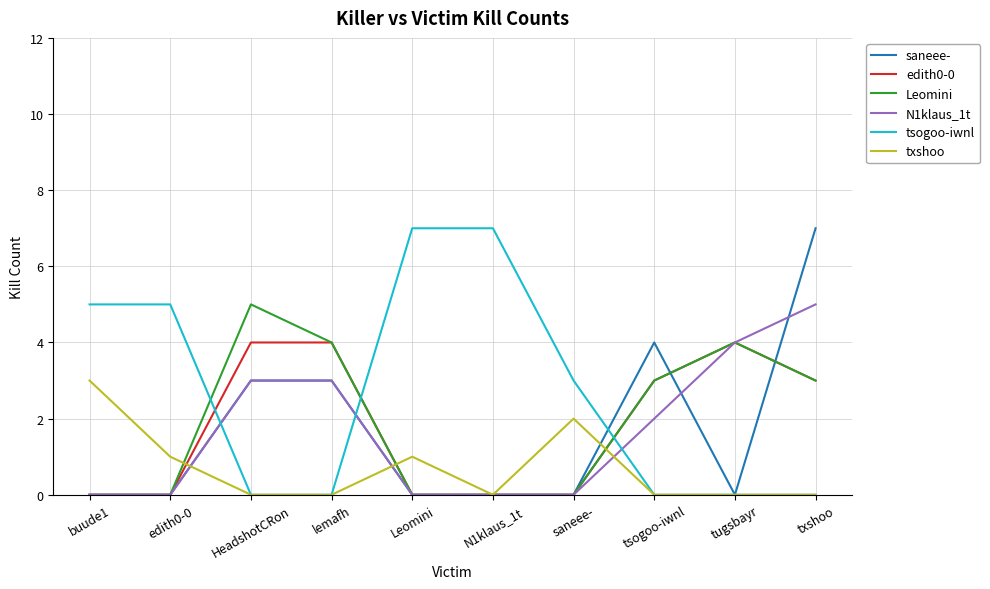

What is the sum of all N1klaus_1t values?

17